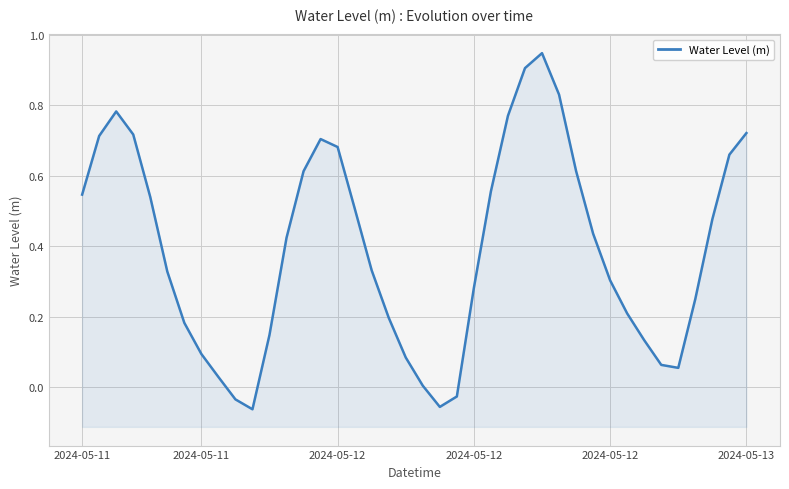

Reading left to right, transcribe all the data shown in this chart.

0.5	0.7	0.8	0.7	0.5	0.3	0.2	0.1	0.0	-0.0	-0.1	0.1	0.4	0.6	0.7	0.7	0.5	0.3	0.2	0.1	0.0	-0.1	-0.0	0.3	0.6	0.8	0.9	0.9	0.8	0.6	0.4	0.3	0.2	0.1	0.1	0.1	0.3	0.5	0.7	0.7